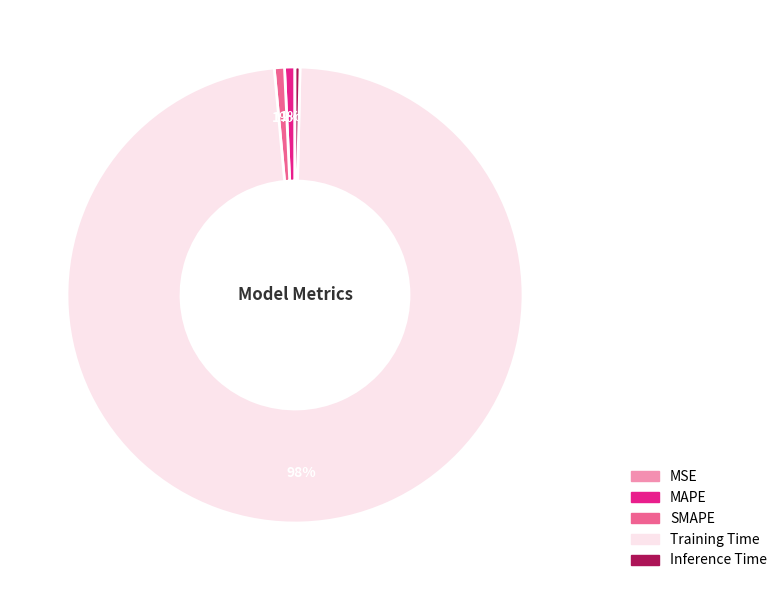

Which has a higher value, Inference Time or Training Time?

Training Time